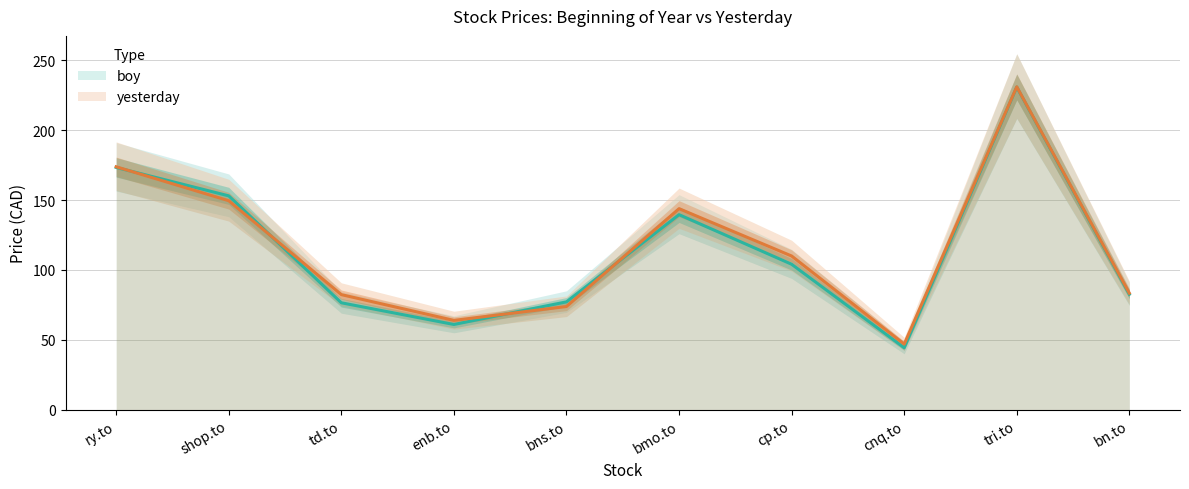

How many lines are shown in the chart?

2